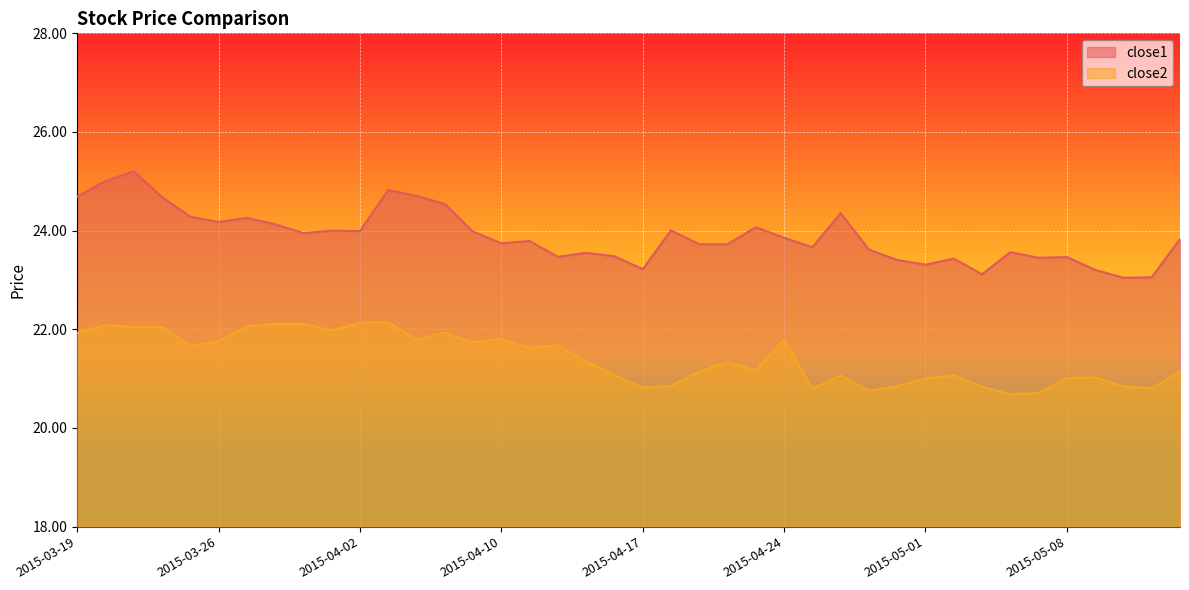

True or false: close1 has more than 0 interior local peaks.

True